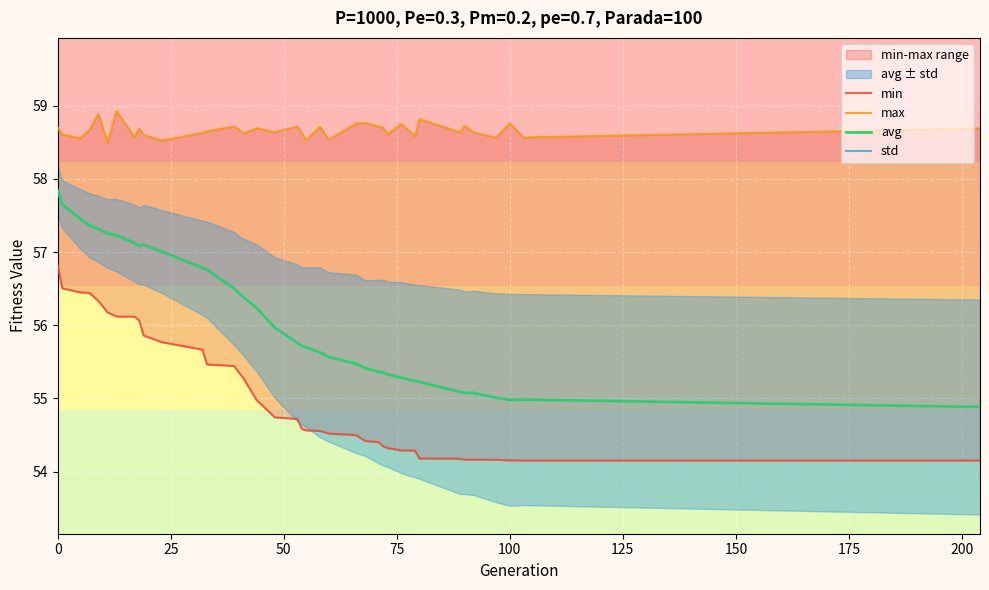

Is it true that avg equals 99.4 at 0?

False